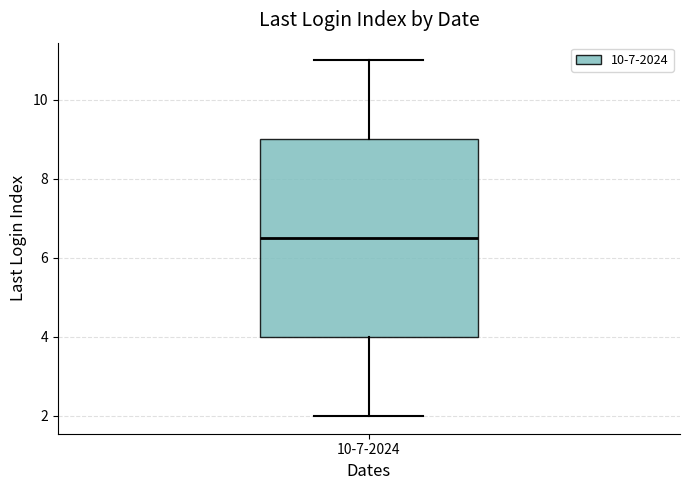

Where does the lower whisker of the box for 10-7-2024 end on the y-axis? The values are not printed on the chart, so give them approximately, as read against the axis.

2.0